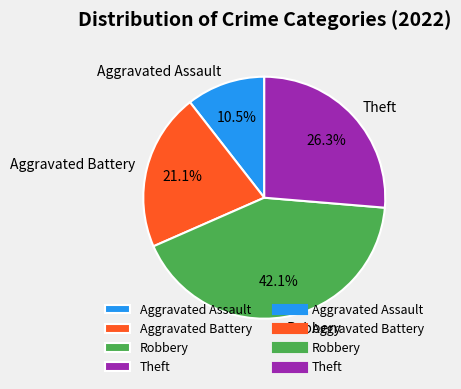

To the nearest percent, what portion does Theft represent?

26%